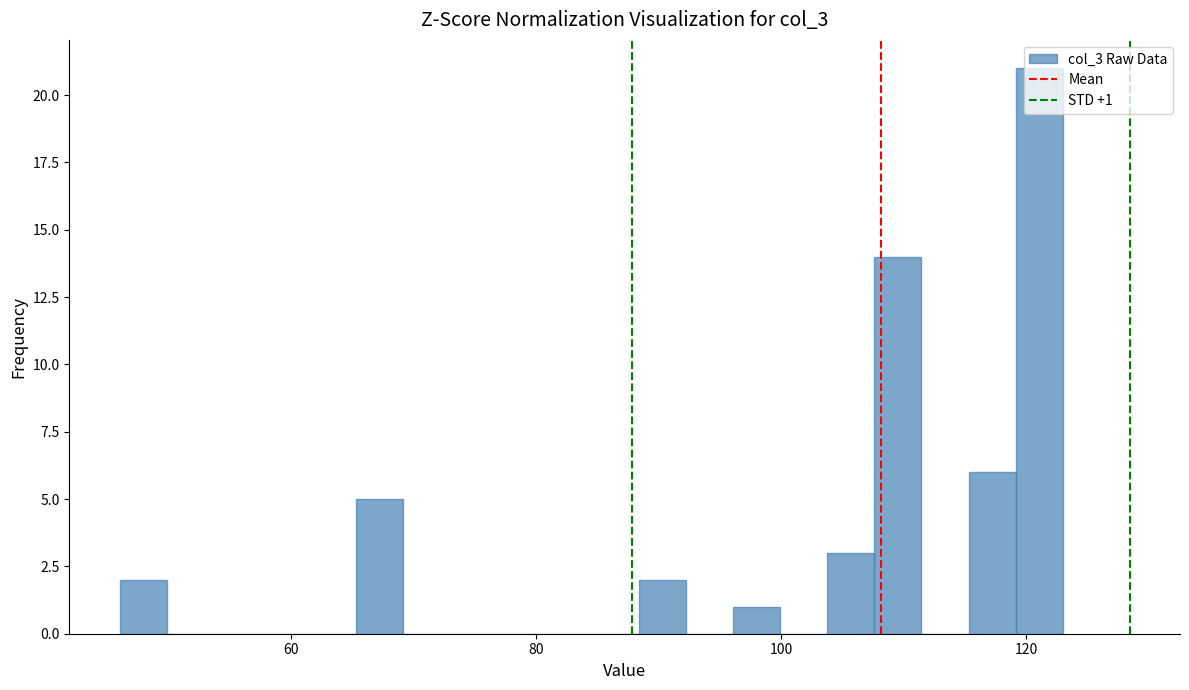

Around what value on the x-axis is the tallest bar? Give the approximate position of its centre, as read against the axis.

122